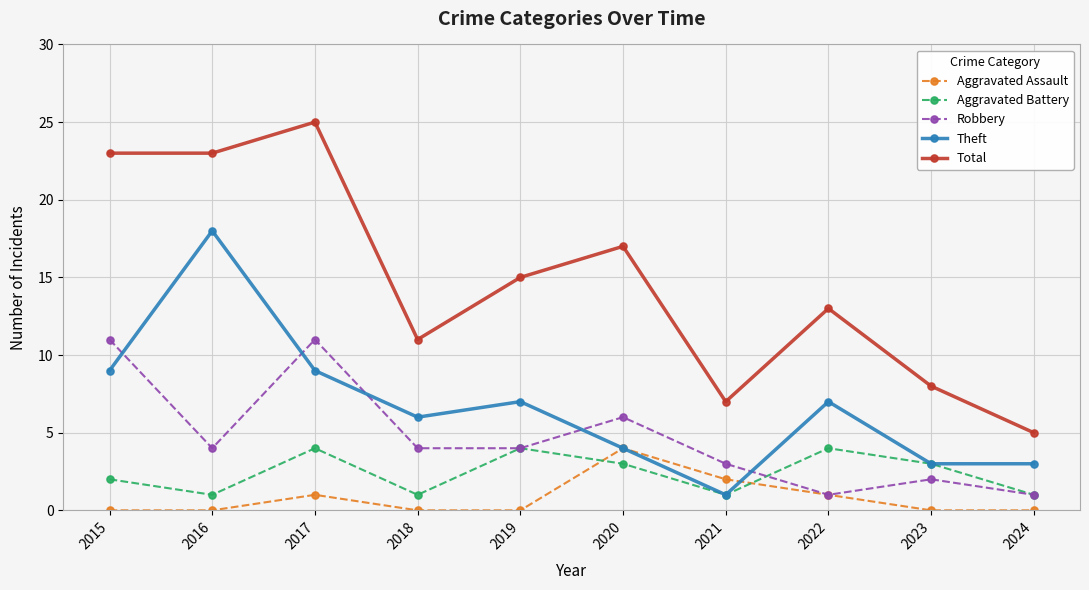

Is the value of Theft at 2021 greater than the value of Total at 2020?

No